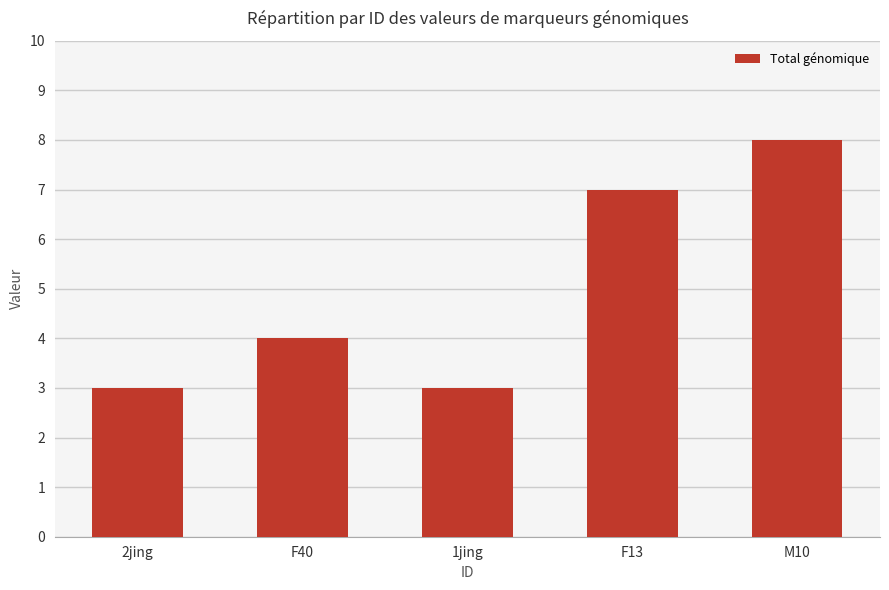

True or false: the data shows 2 at 2jing.

False